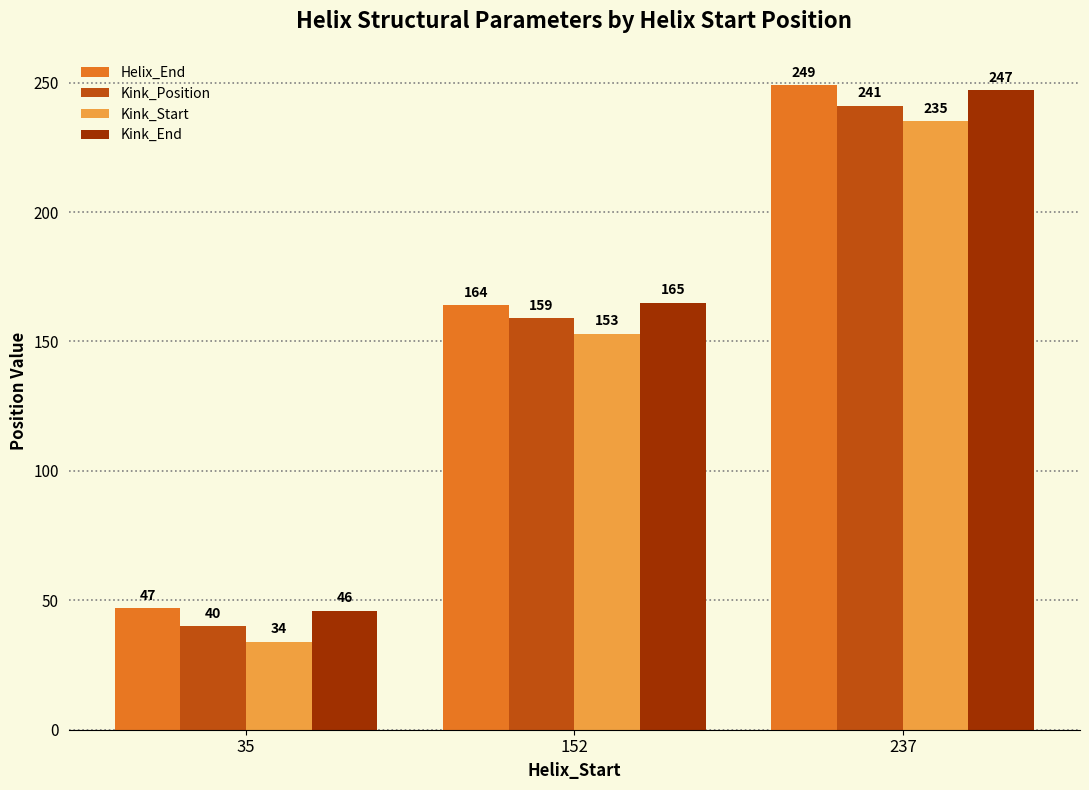

The value of Helix_End at 152 is 230. True or false?

False